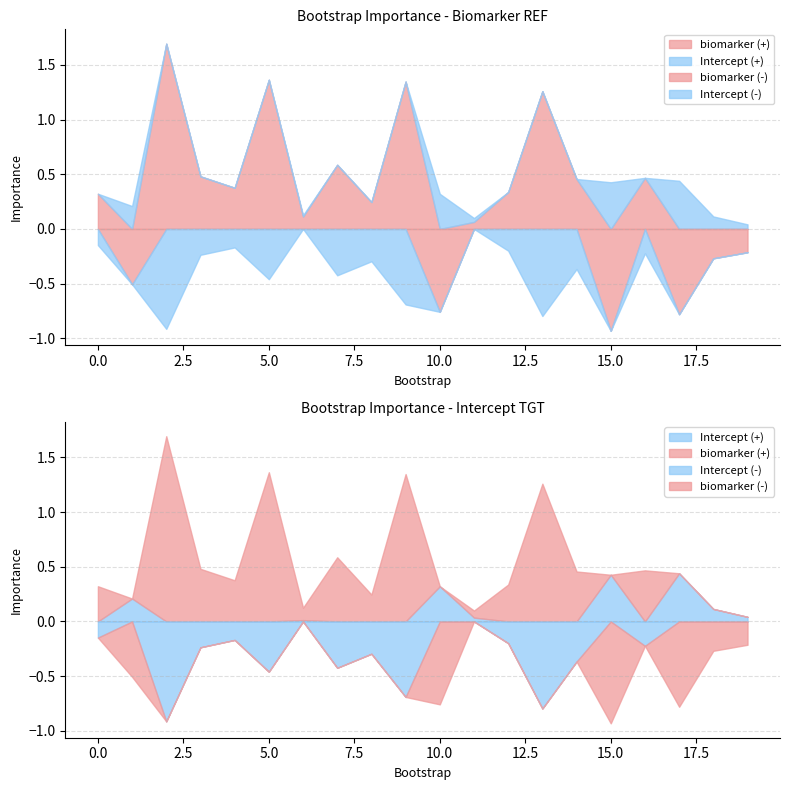

At how many categories does at least one series exceed 0?

20